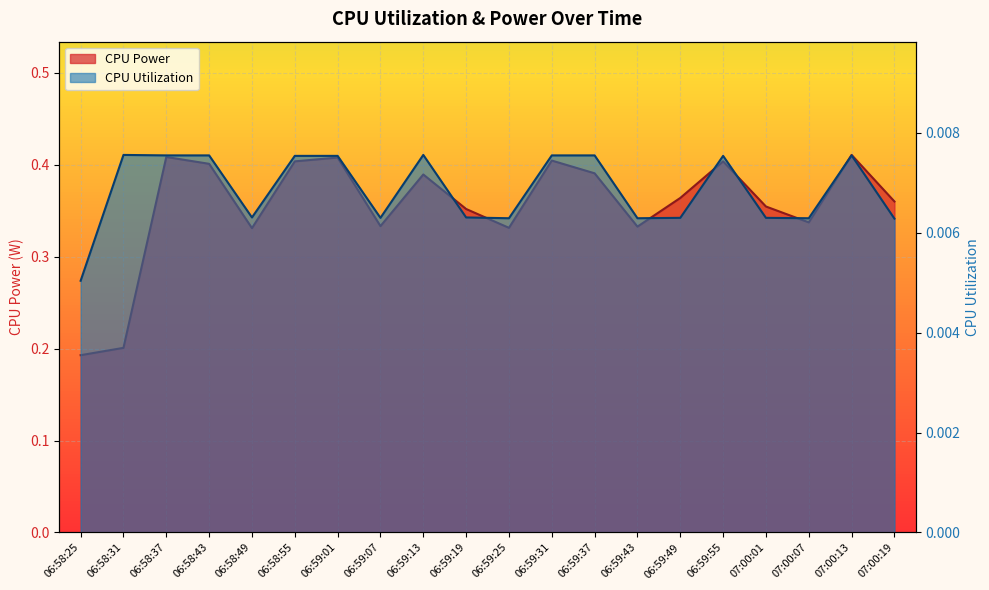

What is the label of the 8th point from the right?

06:59:37